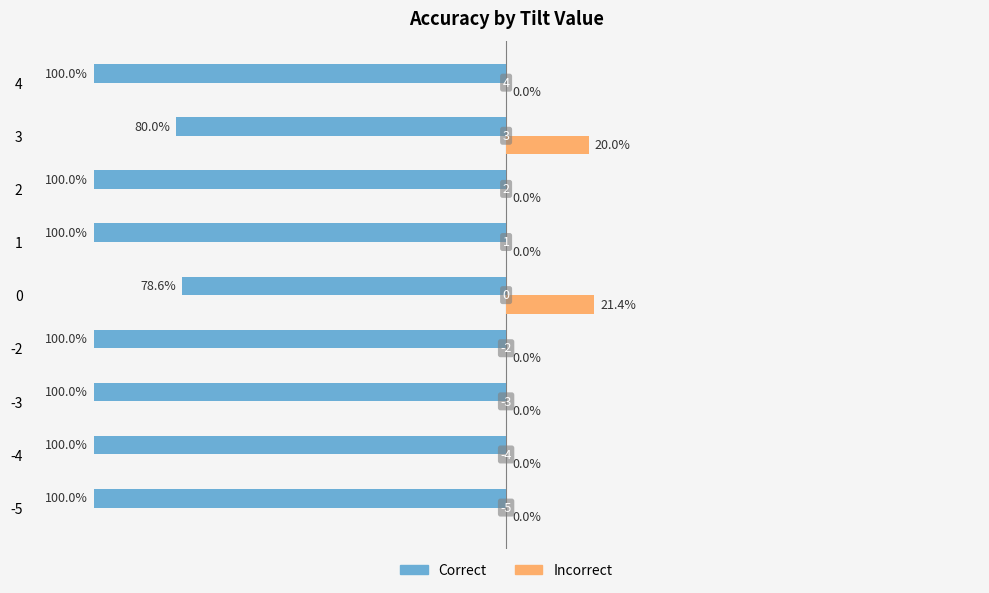

How many groups of bars are there?

9